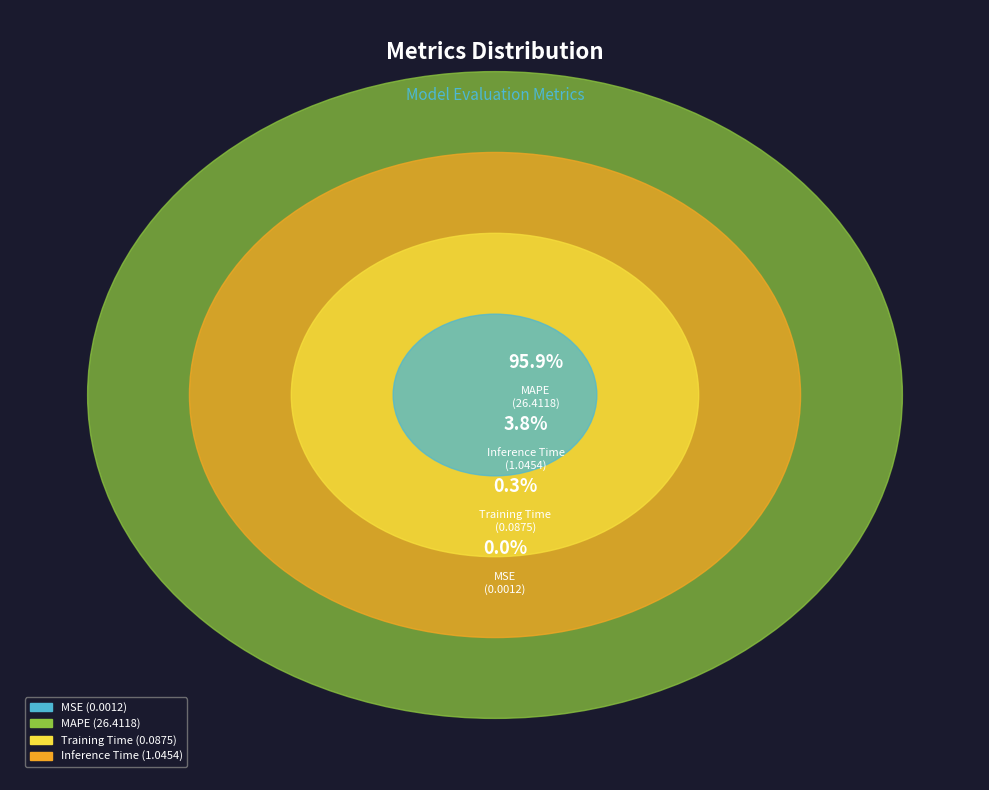

Between Inference Time and MAPE, which is larger?

MAPE